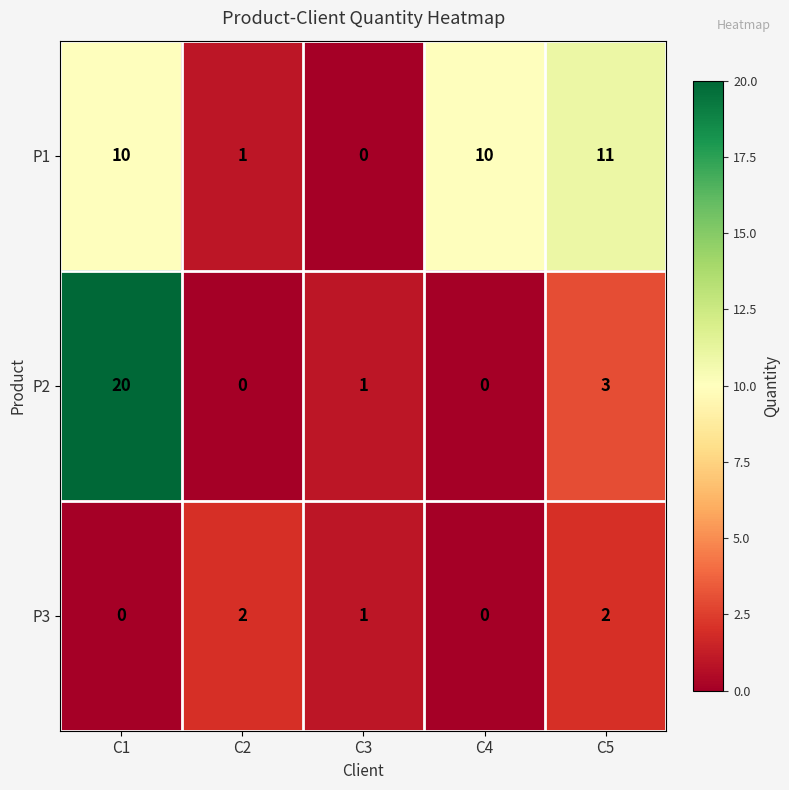

Count the number of data series in this chart.

3